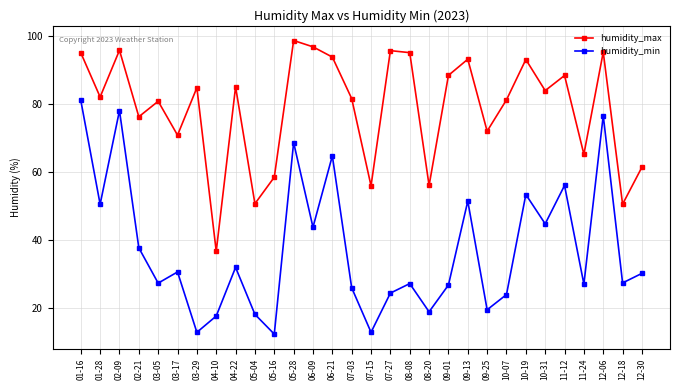

How many series are shown in this chart?

2